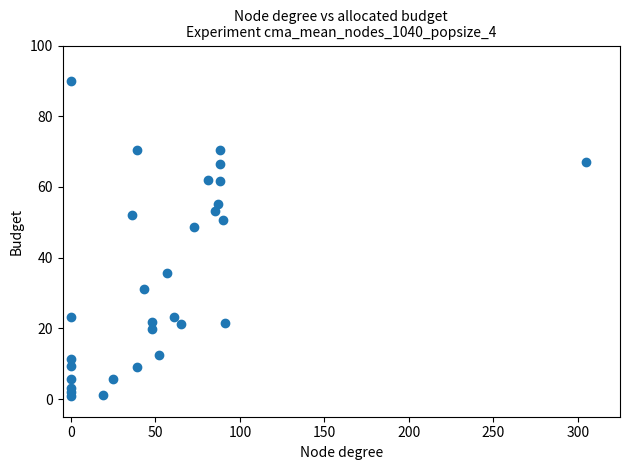

What Y value in the scatter plot is closest to 45?

48.6